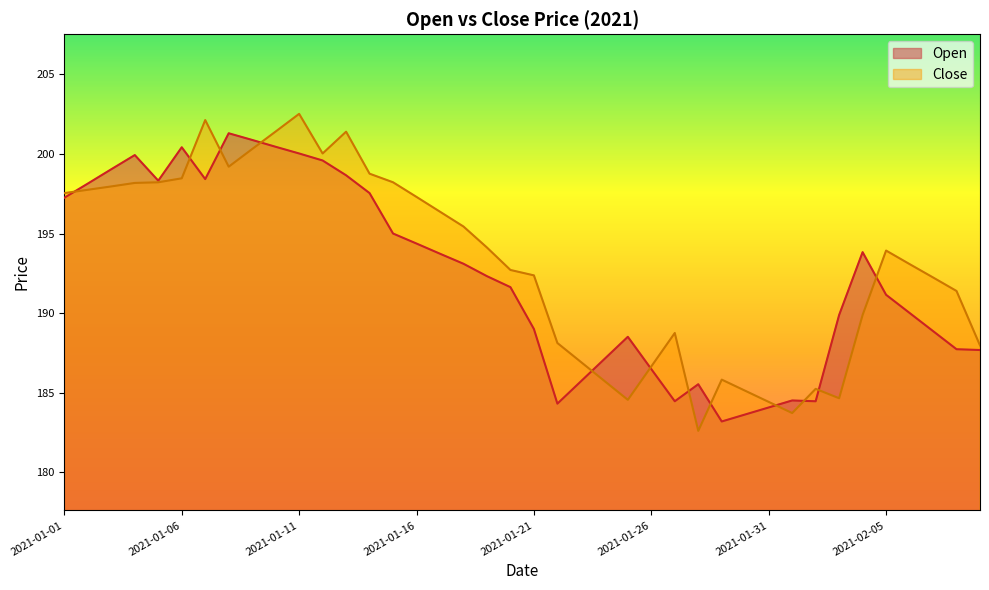

True or false: Close and Open intersect in this chart.

True